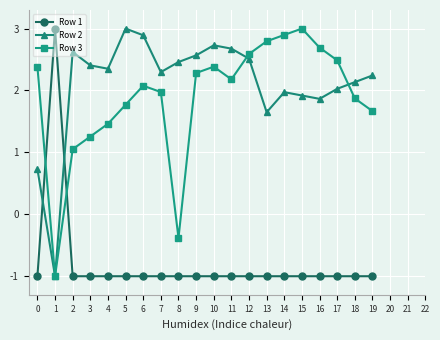

What is the value of the Row 1 point at the 20th from the left?

-1.0